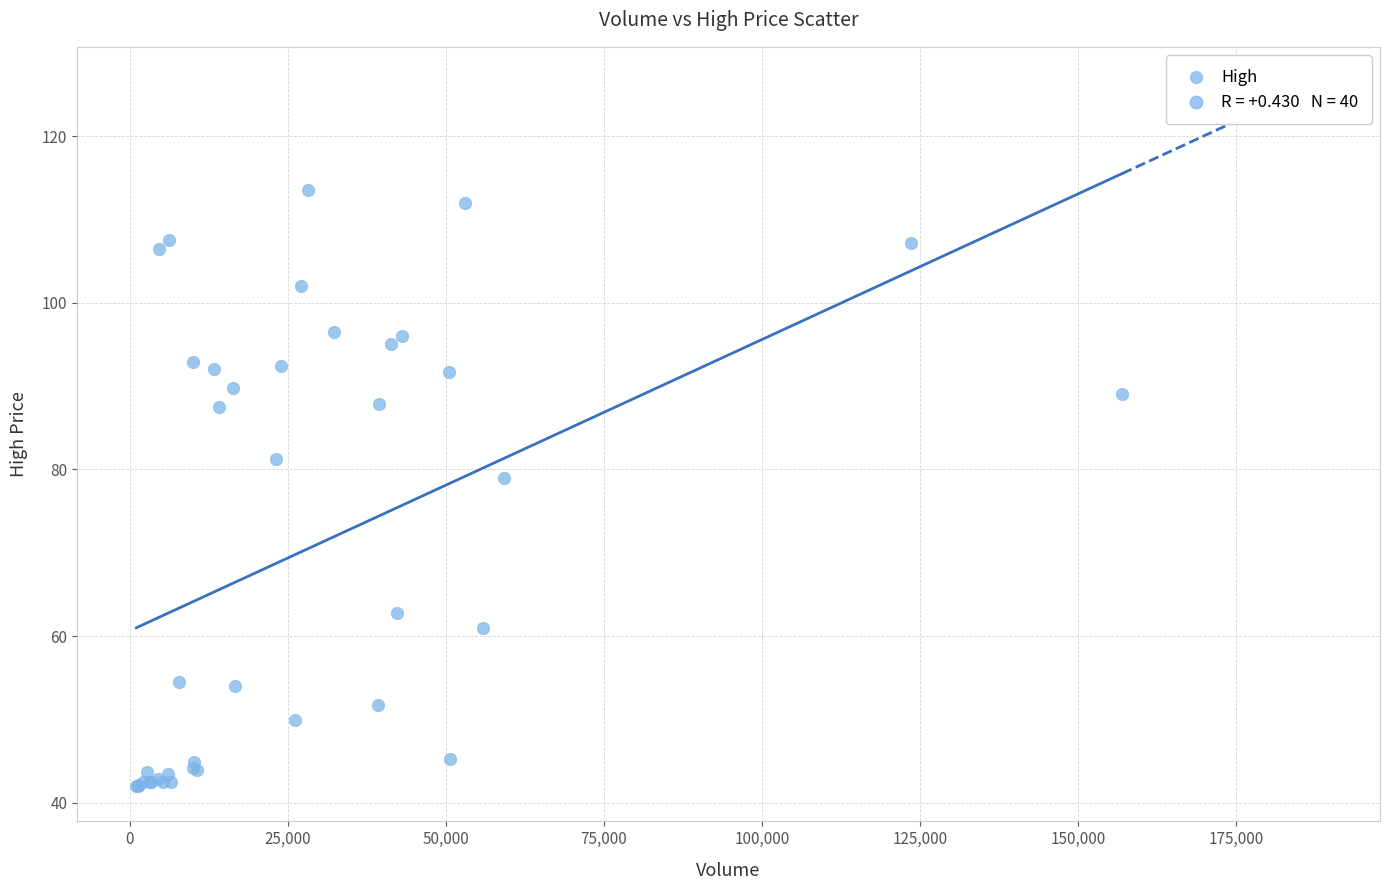

What Y value in the scatter plot is closest to 77?

79.0